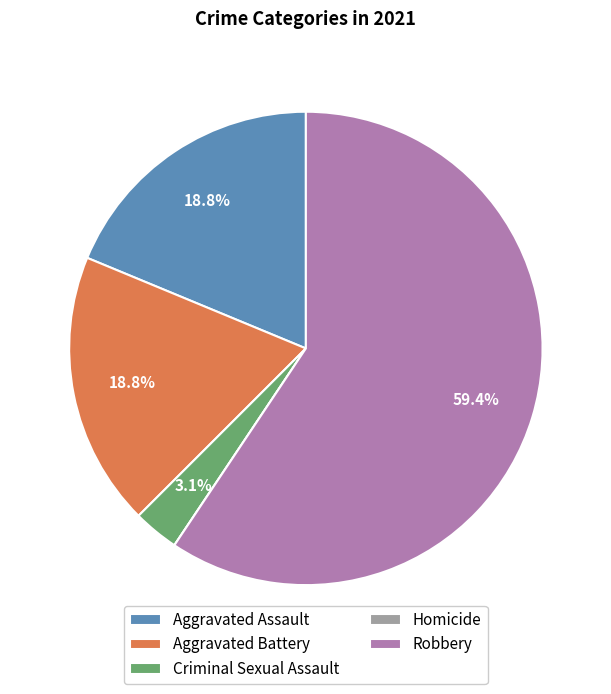

Approximately how many times larger is the value at Aggravated Assault compared to Aggravated Battery?

1.0